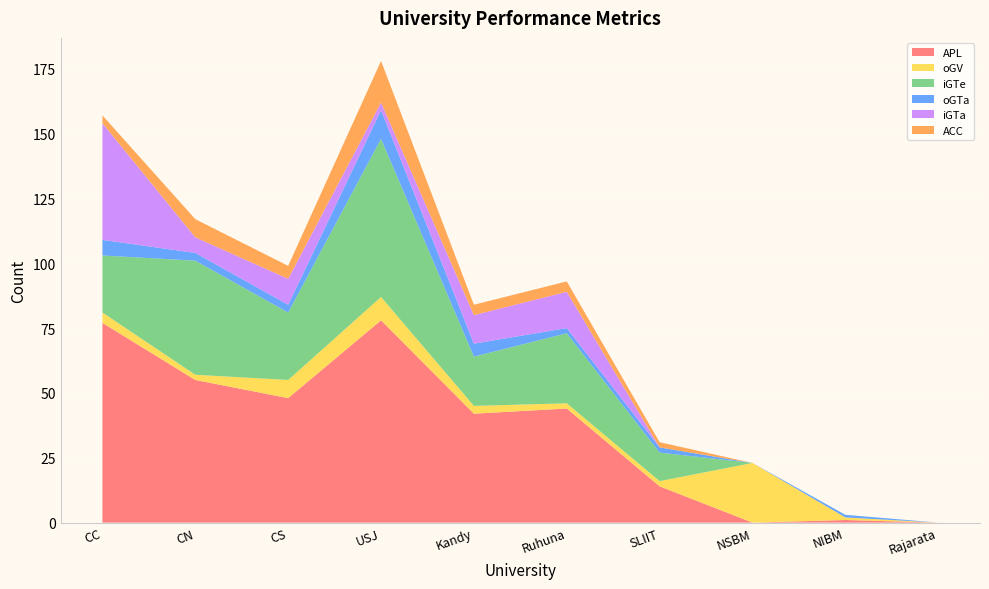

Reading right to left, extract all data points from this chart.

APL: Rajarata=0	NIBM=1	NSBM=0	SLIIT=14	Ruhuna=44	Kandy=42	USJ=78	CS=48	CN=55	CC=77
oGV: Rajarata=0	NIBM=1	NSBM=23	SLIIT=2	Ruhuna=2	Kandy=3	USJ=9	CS=7	CN=2	CC=4
iGTe: Rajarata=0	NIBM=0	NSBM=0	SLIIT=11	Ruhuna=27	Kandy=19	USJ=61	CS=26	CN=44	CC=22
oGTa: Rajarata=0	NIBM=1	NSBM=0	SLIIT=2	Ruhuna=2	Kandy=5	USJ=11	CS=3	CN=3	CC=6
iGTa: Rajarata=0	NIBM=0	NSBM=0	SLIIT=0	Ruhuna=14	Kandy=11	USJ=3	CS=10	CN=6	CC=45
ACC: Rajarata=0	NIBM=0	NSBM=0	SLIIT=2	Ruhuna=4	Kandy=4	USJ=16	CS=5	CN=7	CC=3